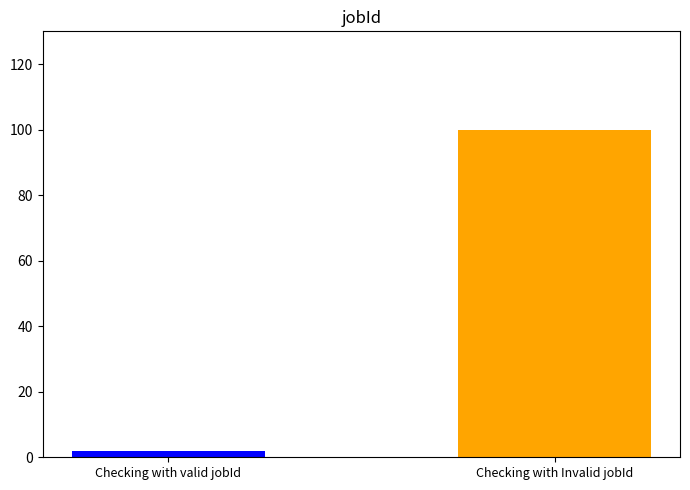

Which label corresponds to the smallest value in the chart?

Checking with valid jobId